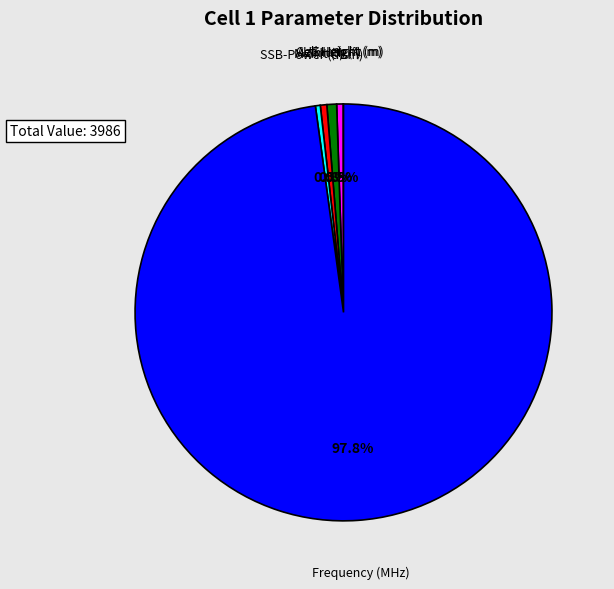

Approximately how many times larger is the value at Cell Height (m) compared to M-Tilt (°)?

1.0